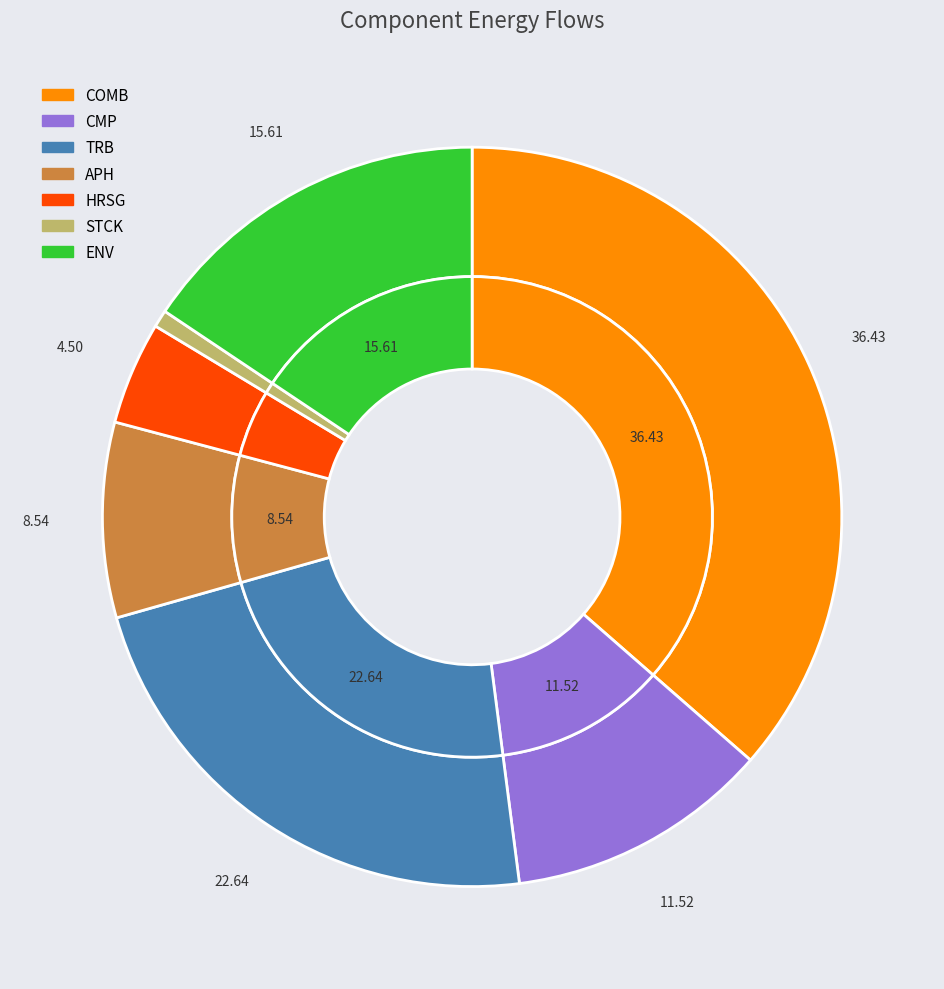

True or false: COMB accounts for 43% of the total.

False